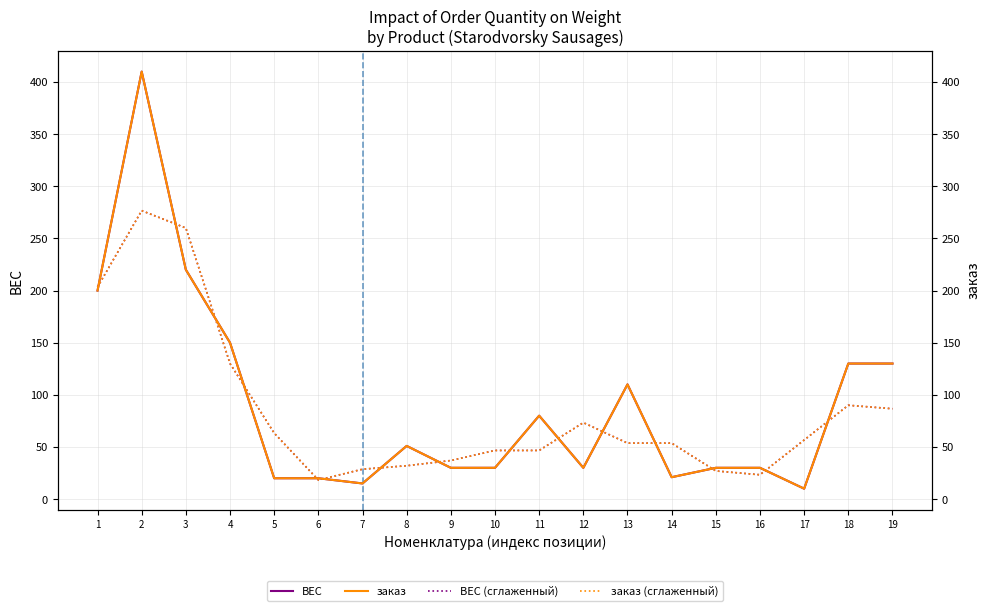

Which category has the highest value across all series?

2